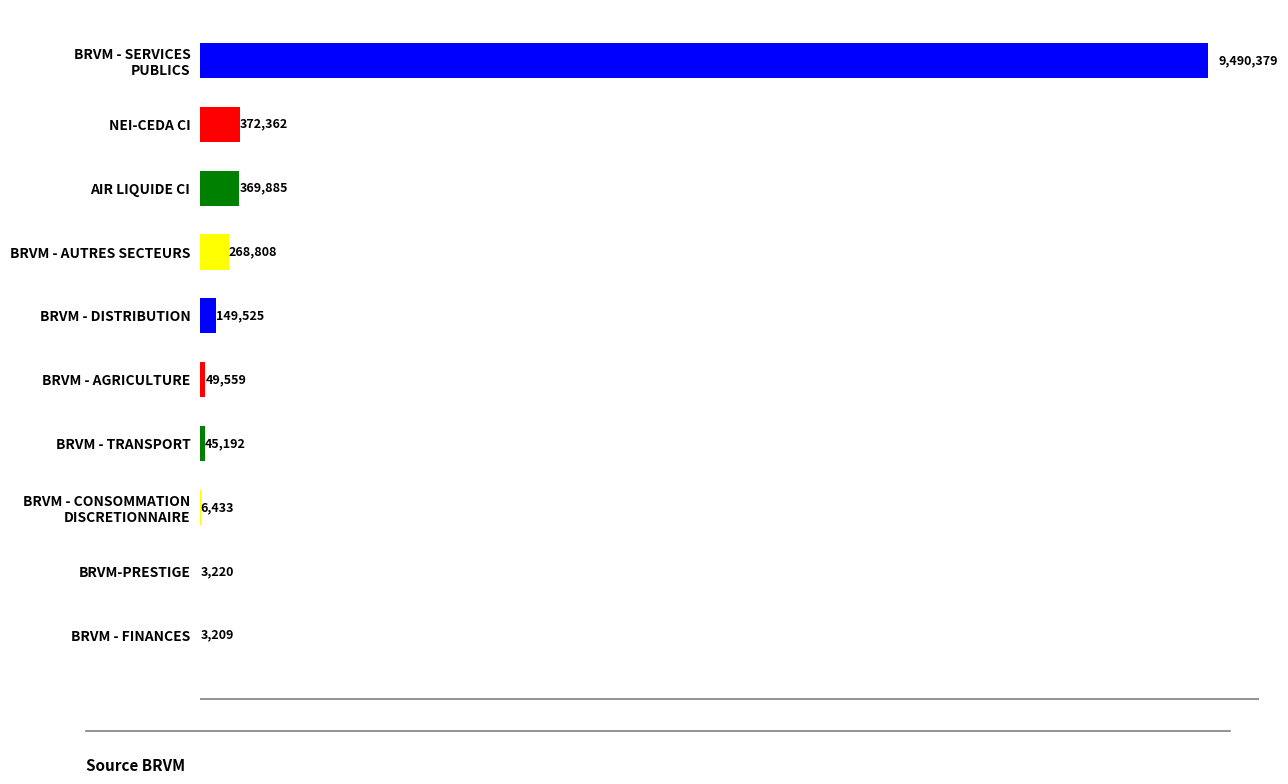

Are the bars grouped side by side (vs. stacked)?

No